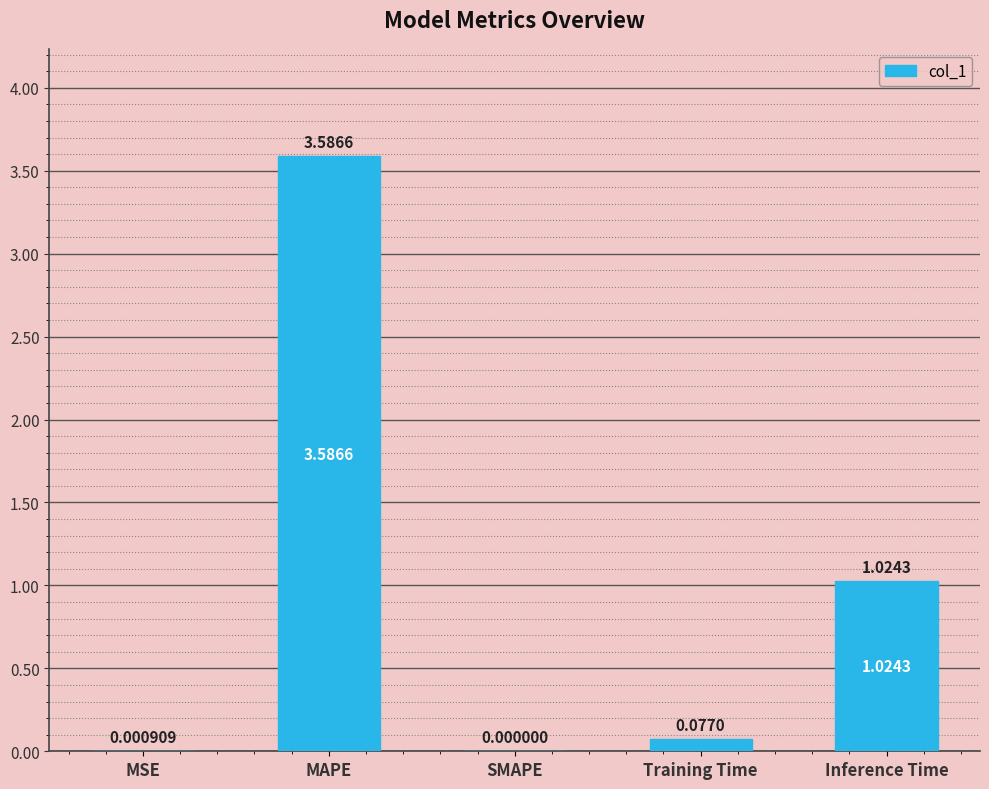

At which label is the value closest to 1?

Inference Time